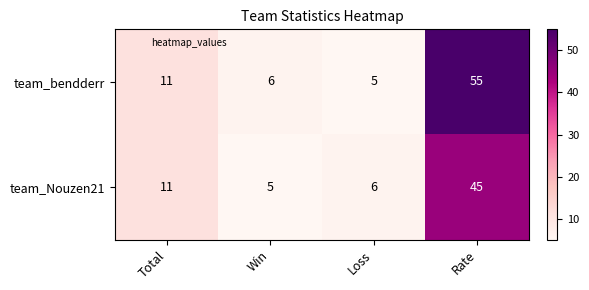

At which category is the sum across all series the highest?

Rate